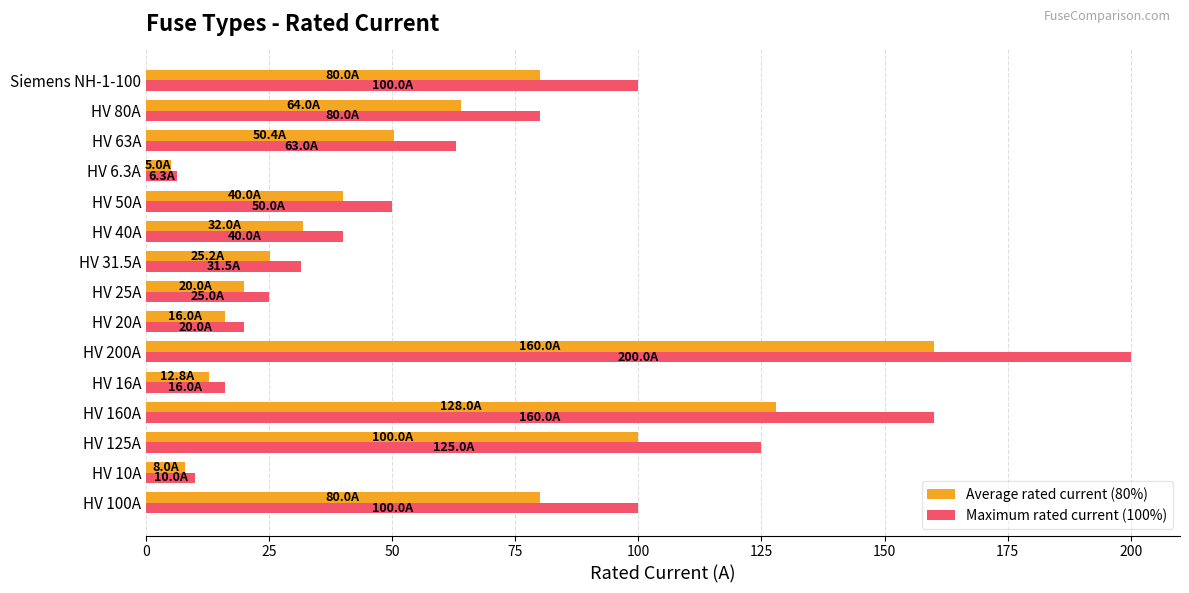

How many series are shown in this chart?

2